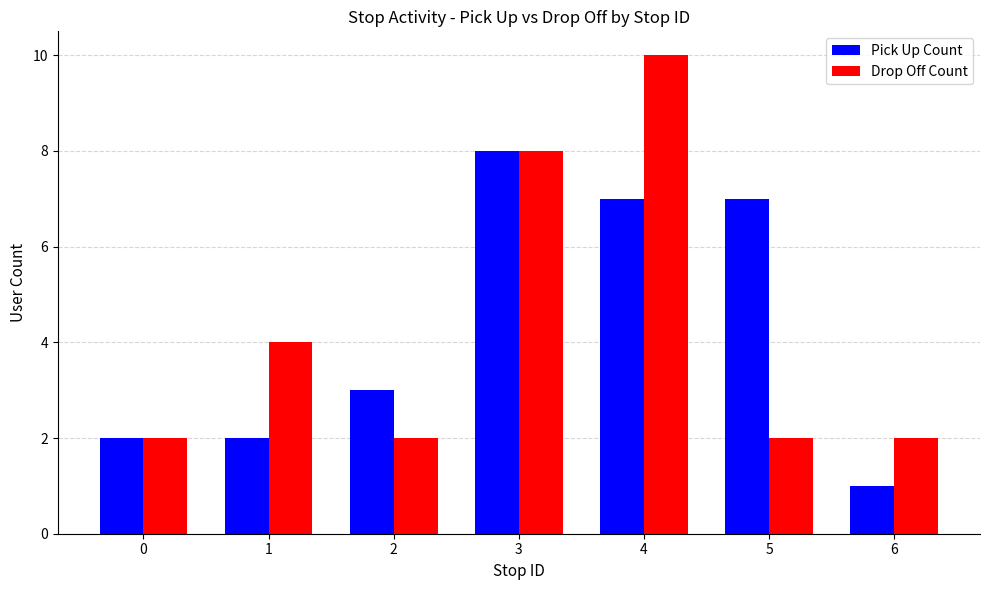

True or false: Pick Up Count has a value of 9 at 5.

False